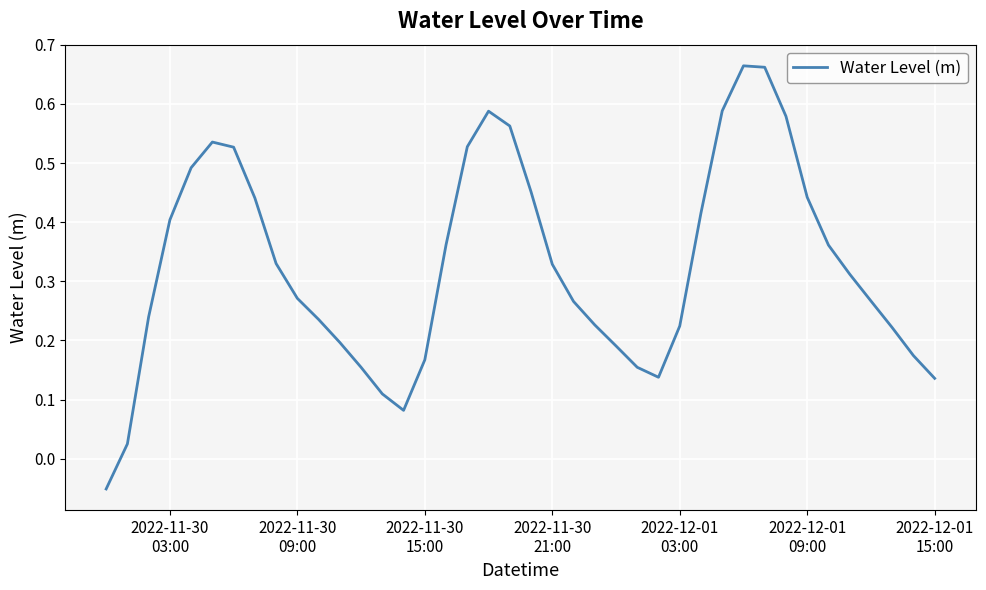

Reading left to right, transcribe all the data shown in this chart.

-0.1	0.0	0.2	0.4	0.5	0.5	0.5	0.4	0.3	0.3	0.2	0.2	0.2	0.1	0.1	0.2	0.4	0.5	0.6	0.6	0.5	0.3	0.3	0.2	0.2	0.2	0.1	0.2	0.4	0.6	0.7	0.7	0.6	0.4	0.4	0.3	0.3	0.2	0.2	0.1